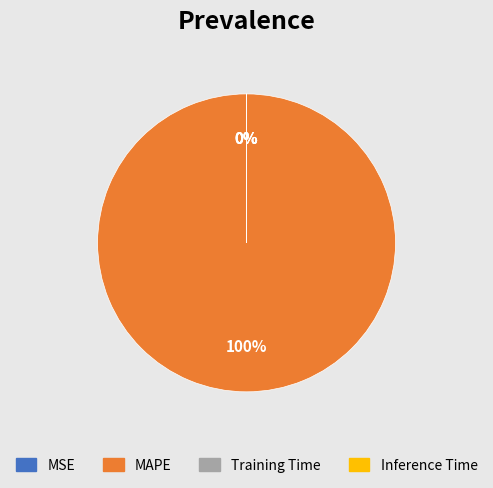

What is the change in value from MAPE to Training Time?

-229.6